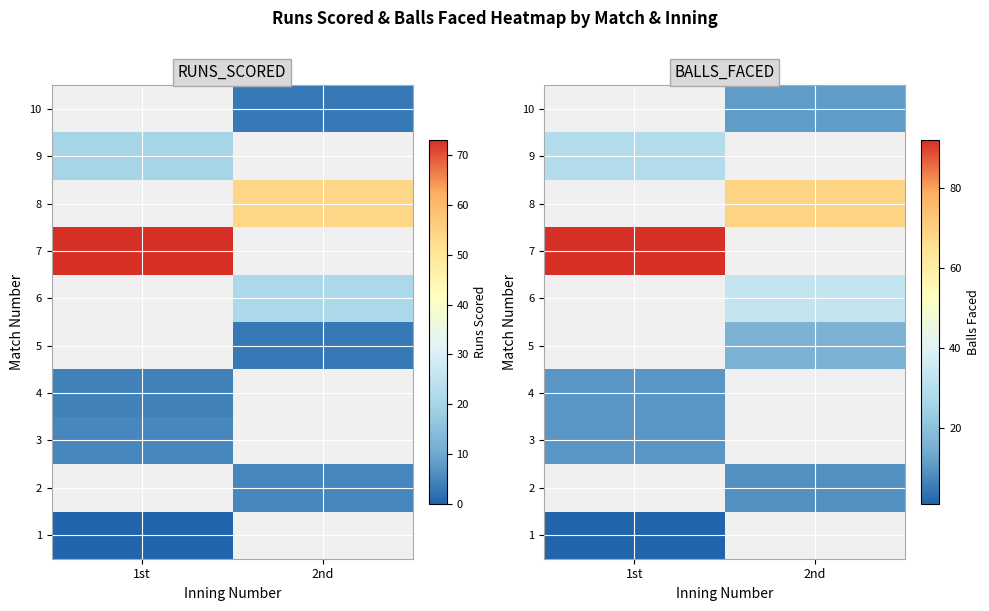

Which has a higher value, 1st or 2nd?

2nd